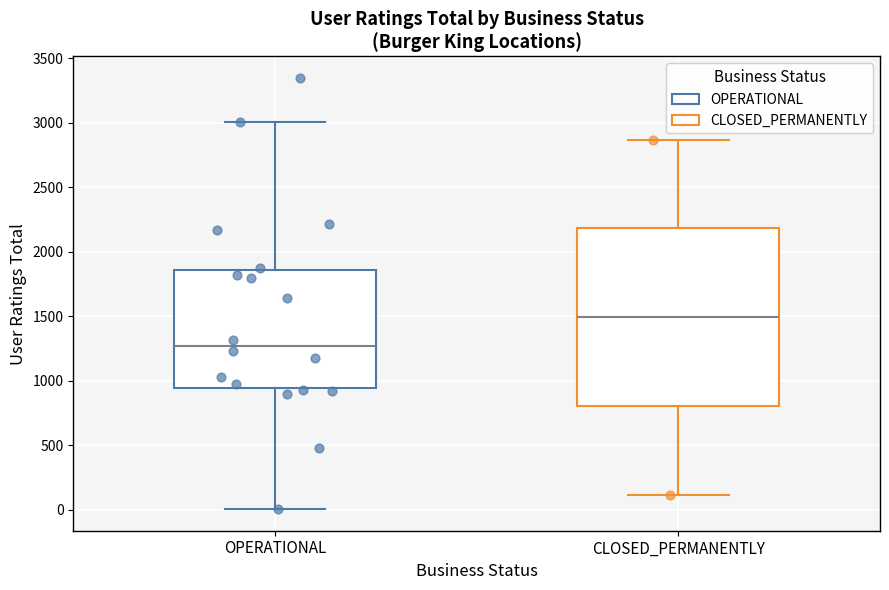

Comparing the boxes themselves (not the whiskers), which one is the tallest?

CLOSED_PERMANENTLY